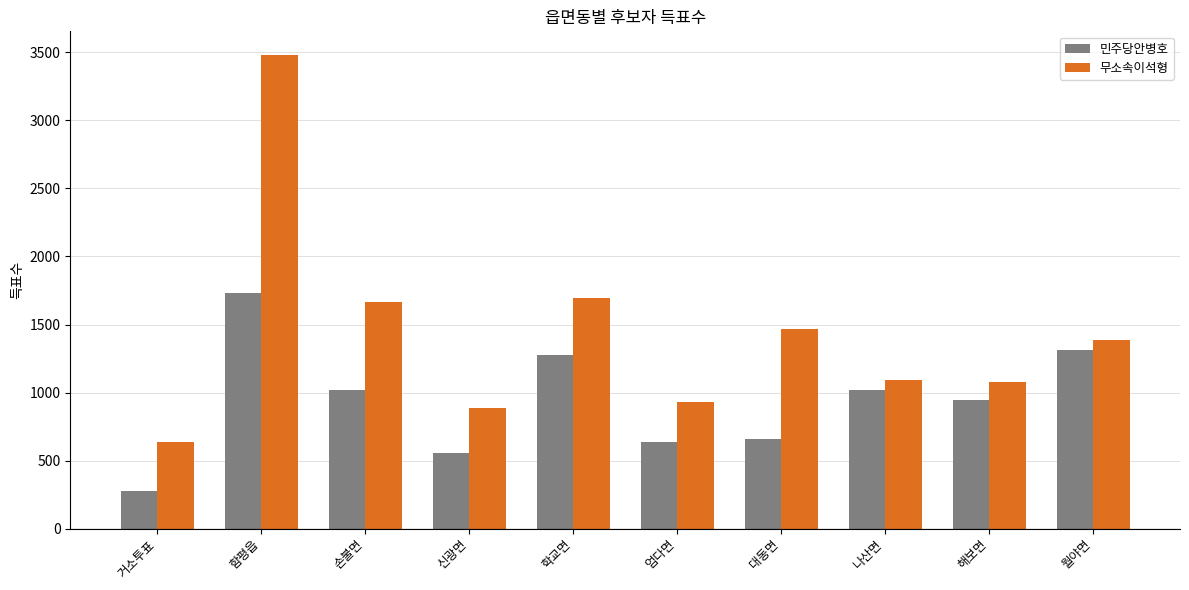

How many distinct data groups are displayed?

2